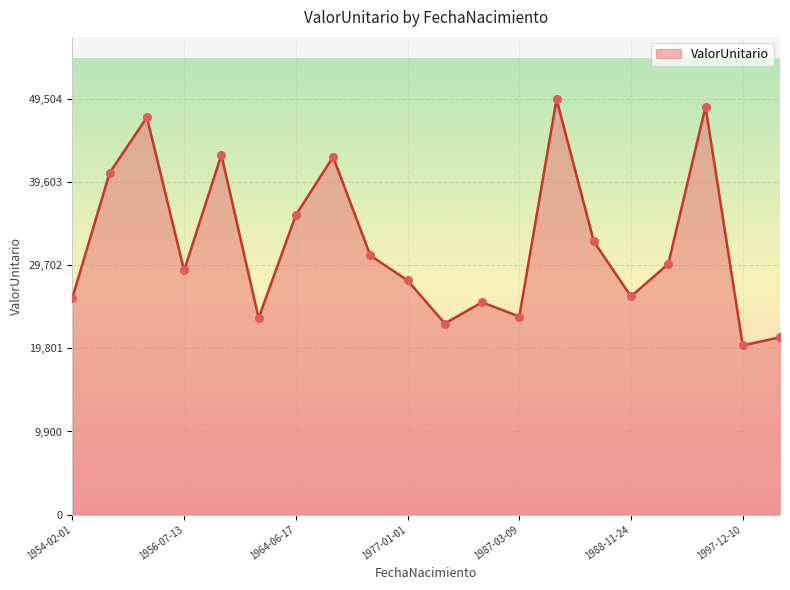

What is the greatest value displayed?

49505.0